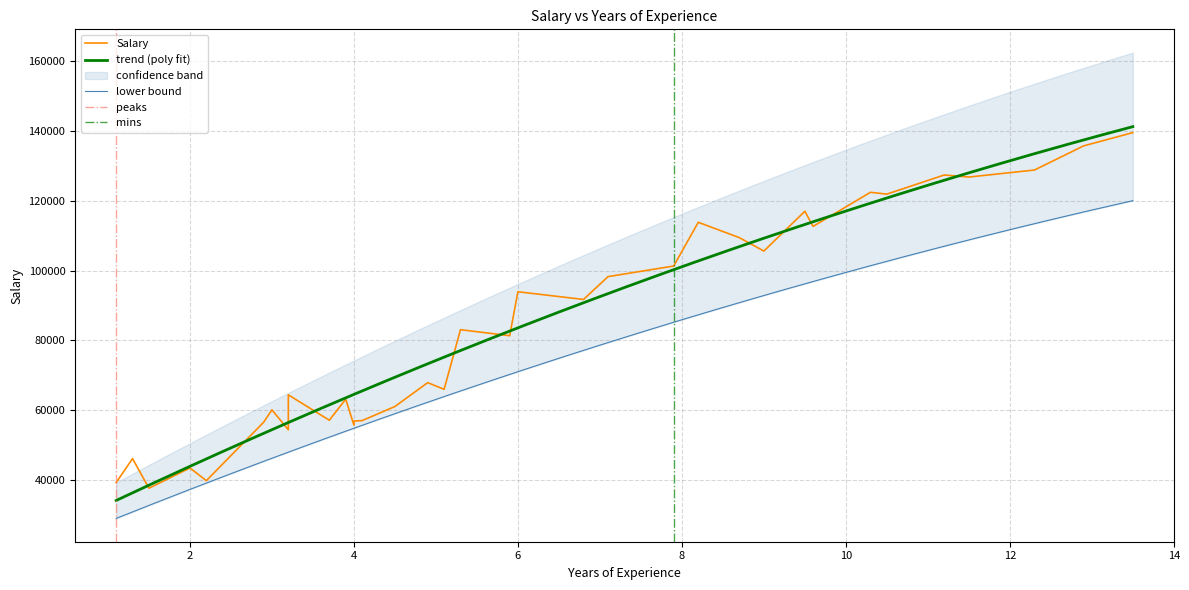

List the labels in order of value, largest first.

13.5, 12.9, 12.3, 11.2, 11.5, 10.3, 10.5, 9.5, 8.2, 9.6, 8.7, 9.0, 7.9, 7.1, 6.0, 6.8, 5.3, 5.9, 4.9, 5.1, 3.2, 3.9, 4.5, 3.0, 3.7, 4.1, 4.0, 2.9, 4.0, 3.2, 1.3, 2.0, 2.2, 1.1, 1.5